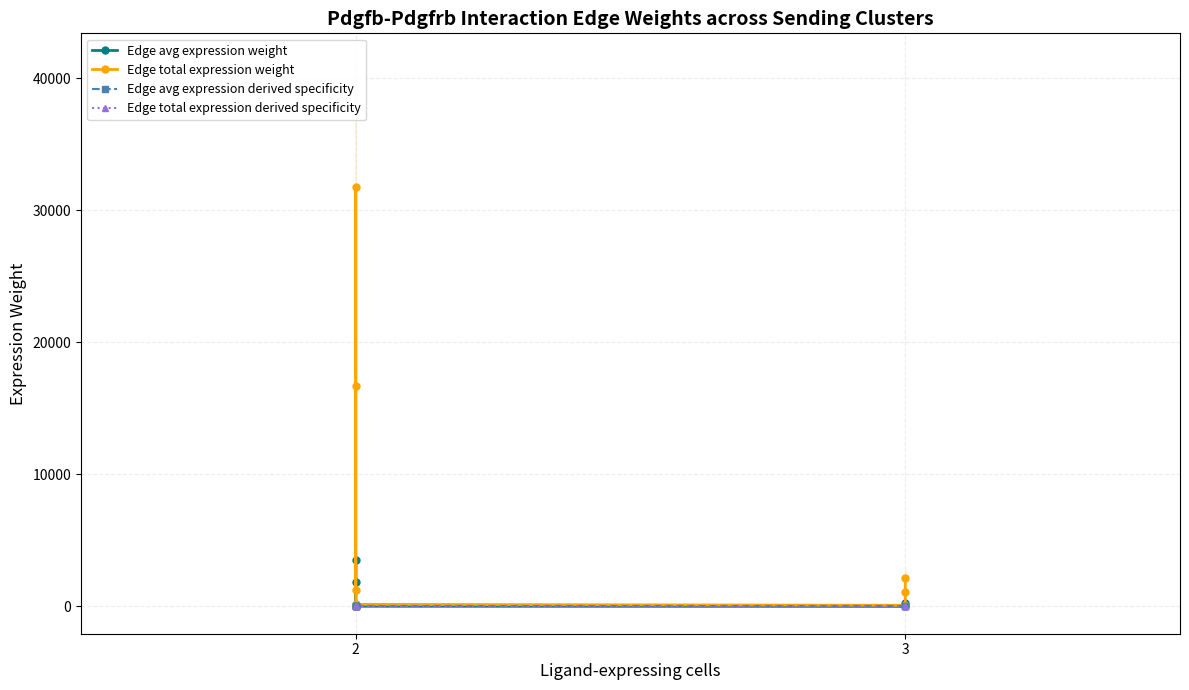

Rank the series by their maximum value, from lowest to highest.

Edge avg expression derived specificity, Edge total expression derived specificity, Edge avg expression weight, Edge total expression weight